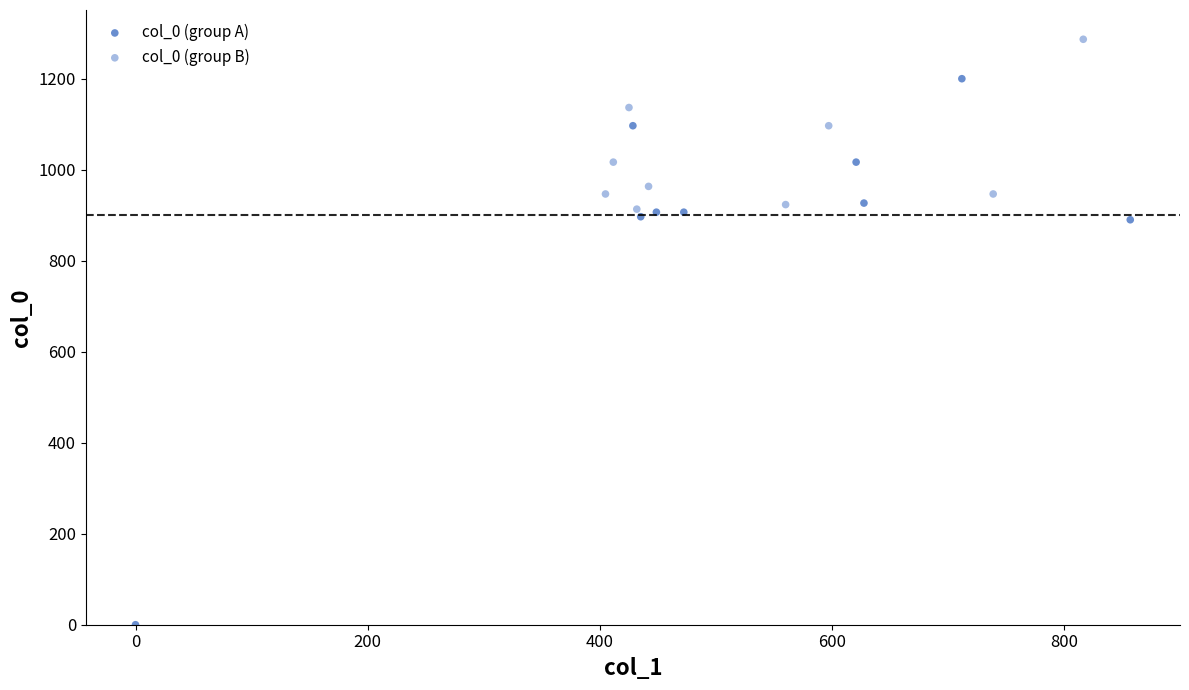

Which series contains the highest Y value?

col_0 (group B)